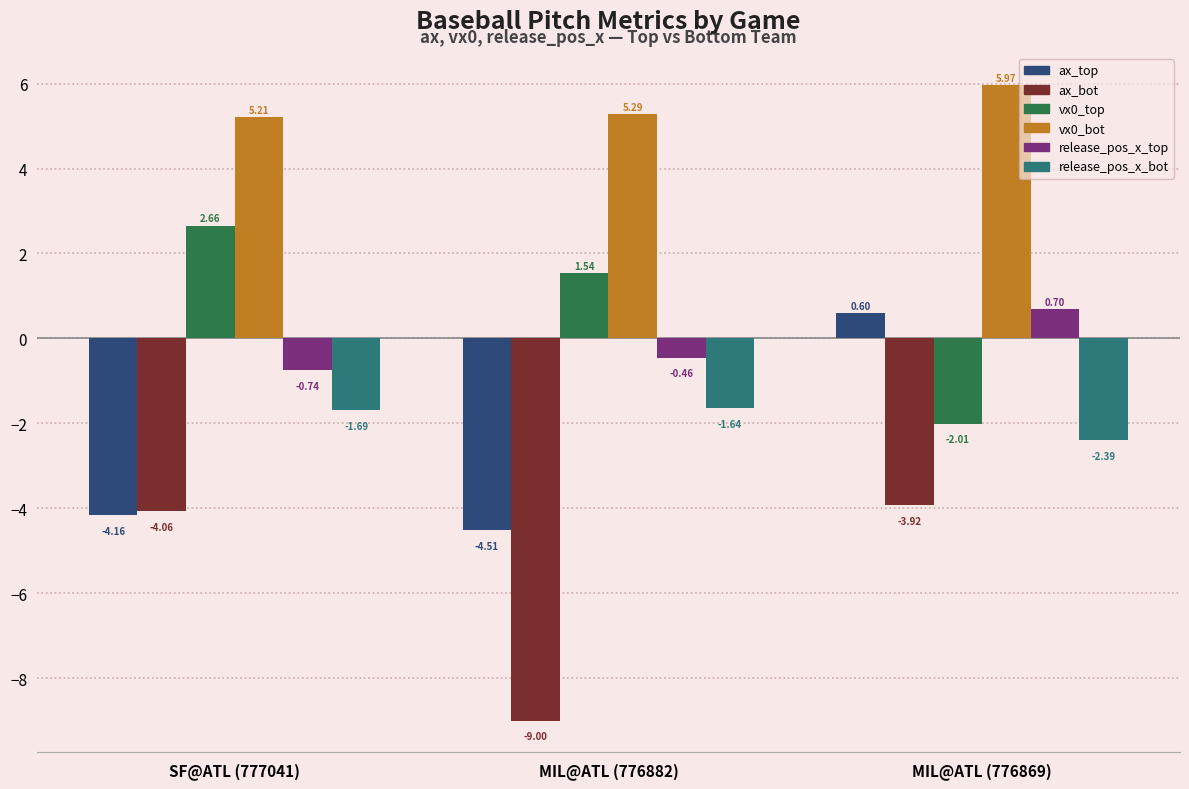

Is the value of release_pos_x_top at MIL@ATL (776869) greater than the value of ax_top at MIL@ATL (776882)?

Yes